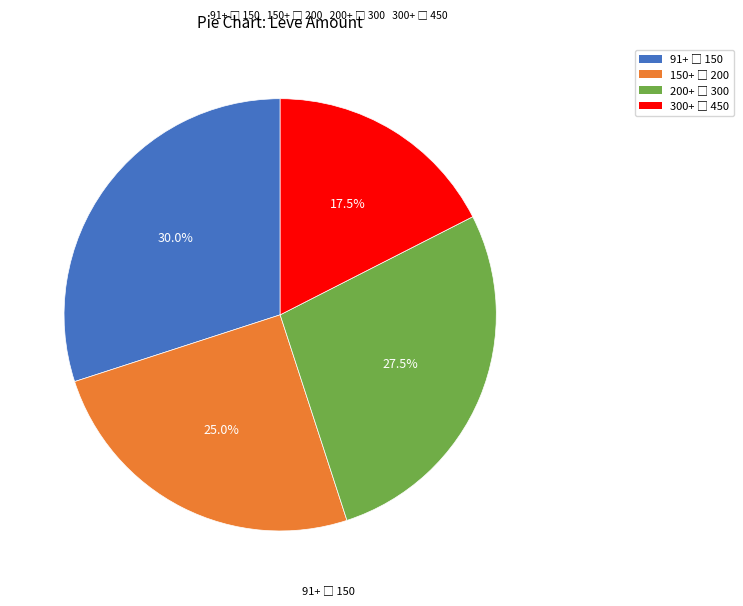

How many slices are in this pie chart?

4